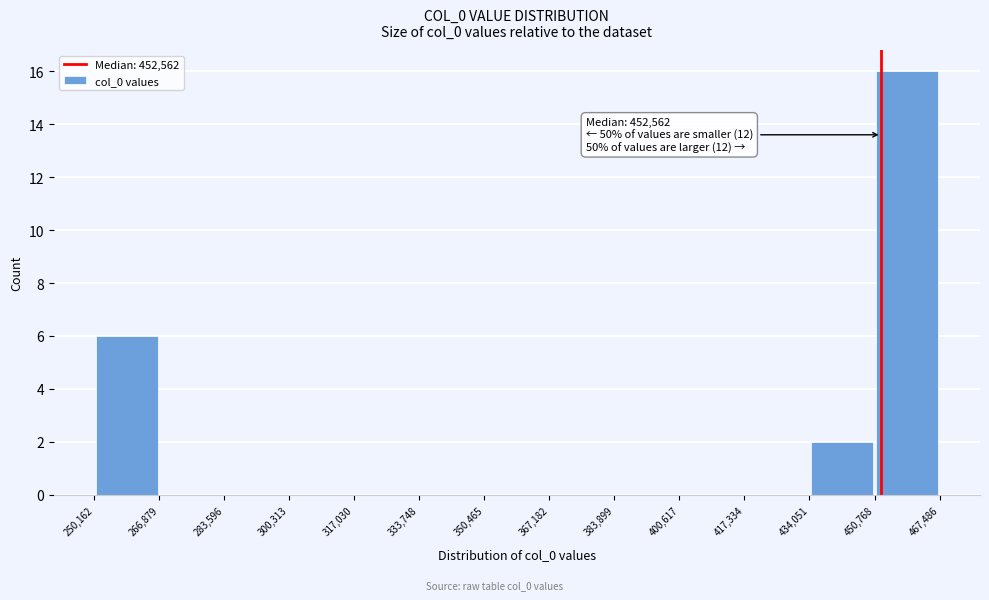

Which range on the x-axis has the tallest bar?

450,768 to 467,486